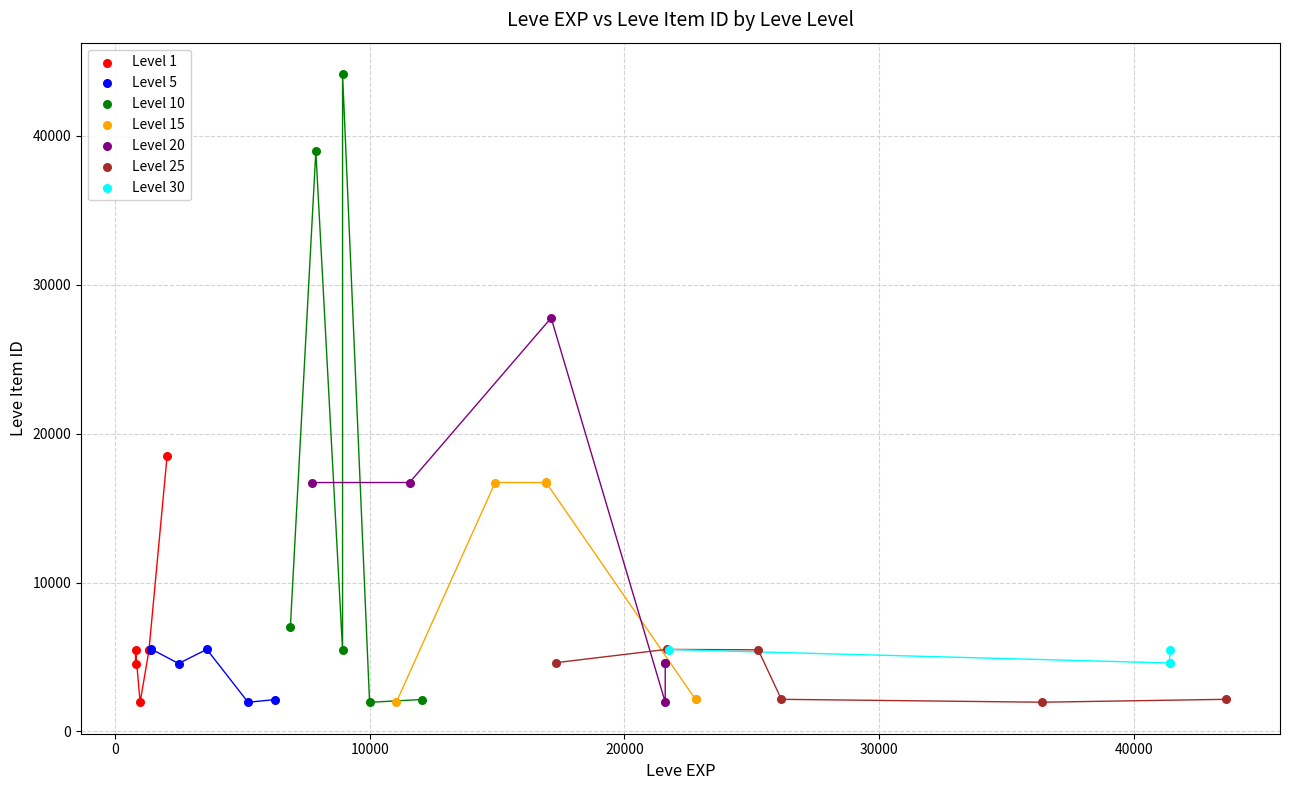

What are all the series names shown in the legend?

Level 1, Level 5, Level 10, Level 15, Level 20, Level 25, Level 30